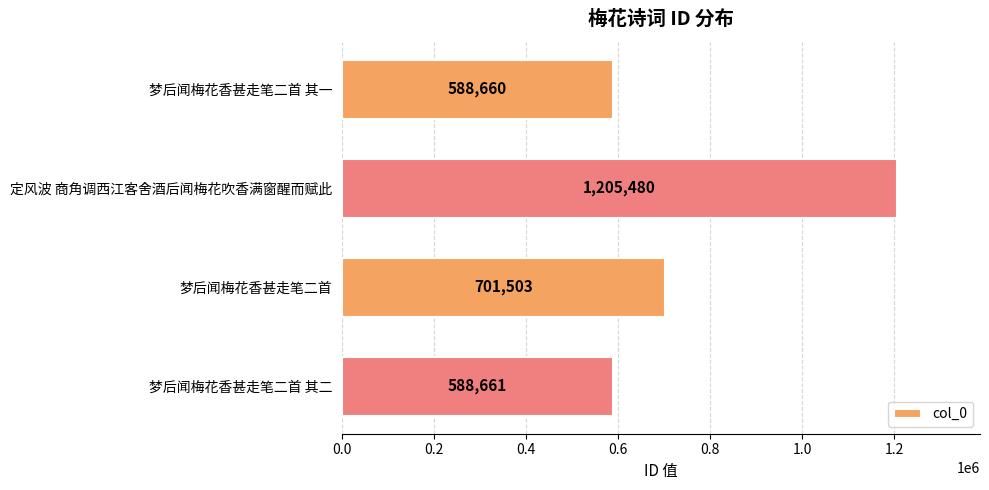

Which label corresponds to the largest value in the chart?

定风波 商角调西江客舍酒后闻梅花吹香满窗醒而赋此